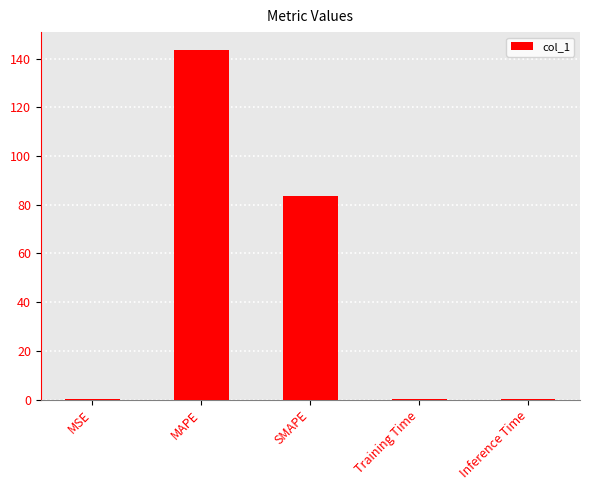

What is the approximate value at MAPE?

143.7